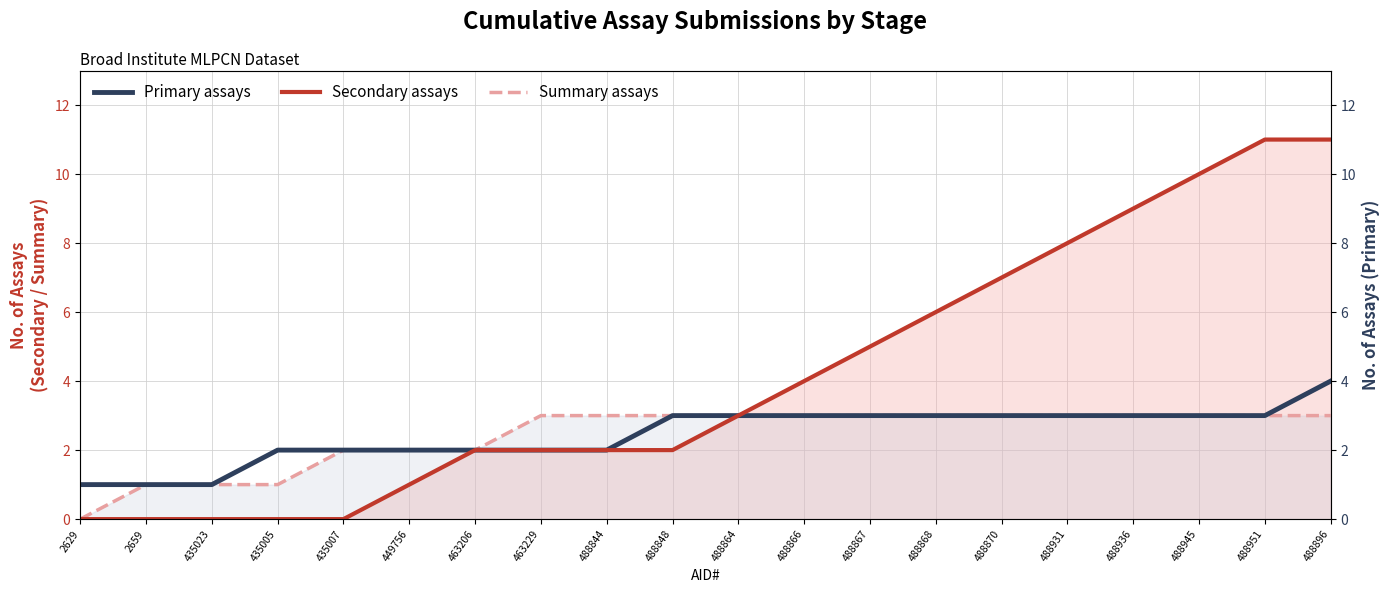

The Primary assays series shows 2 at 435005. True or false?

True